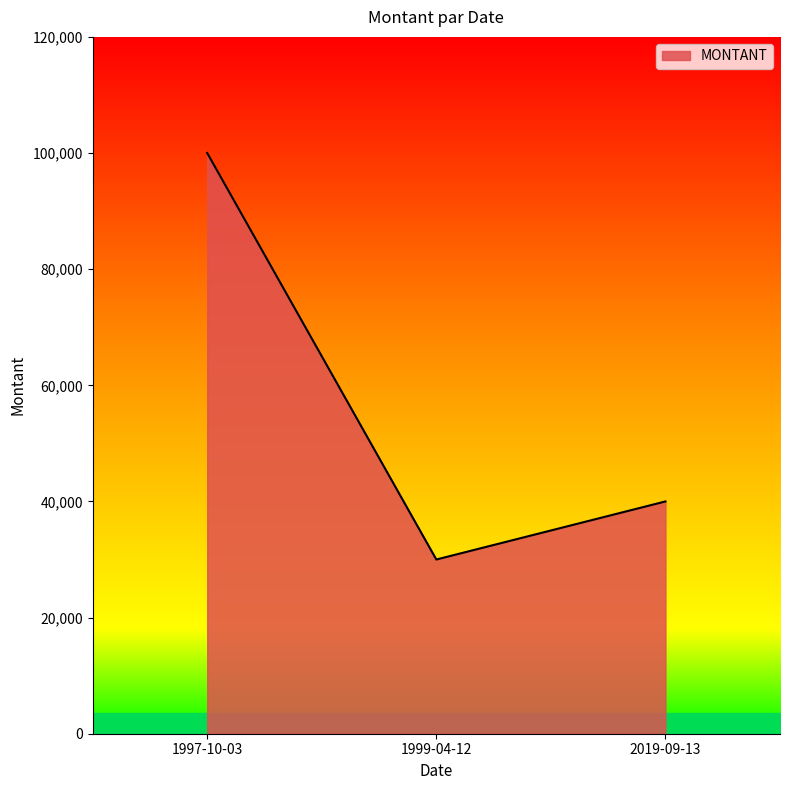

Between 1999-04-12 and 1997-10-03, which is larger?

1997-10-03